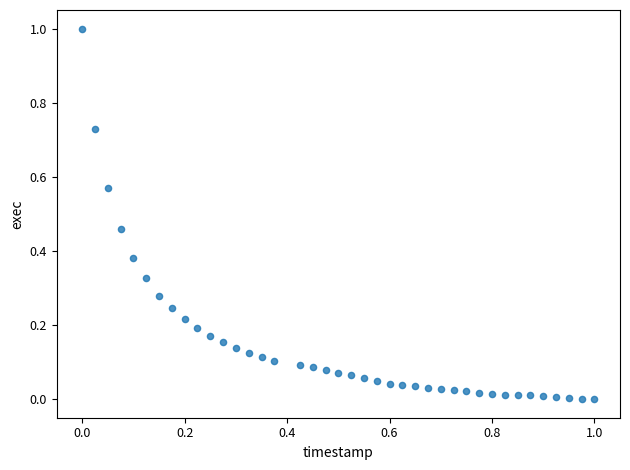

What is the range of X values (max minus min)?

1.0